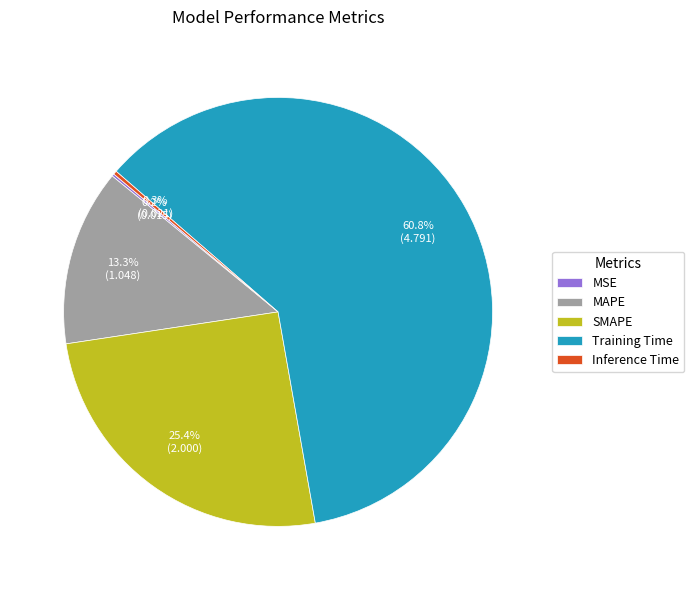

What percentage is NOT represented by SMAPE?

74.6%